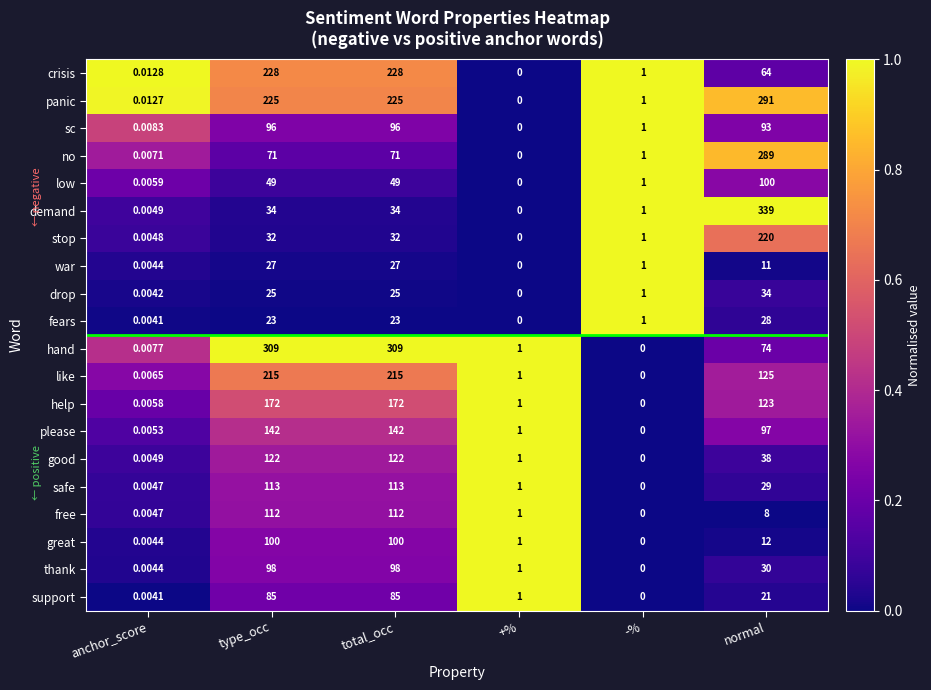

Which series changed the most between total_occ and -%?

hand